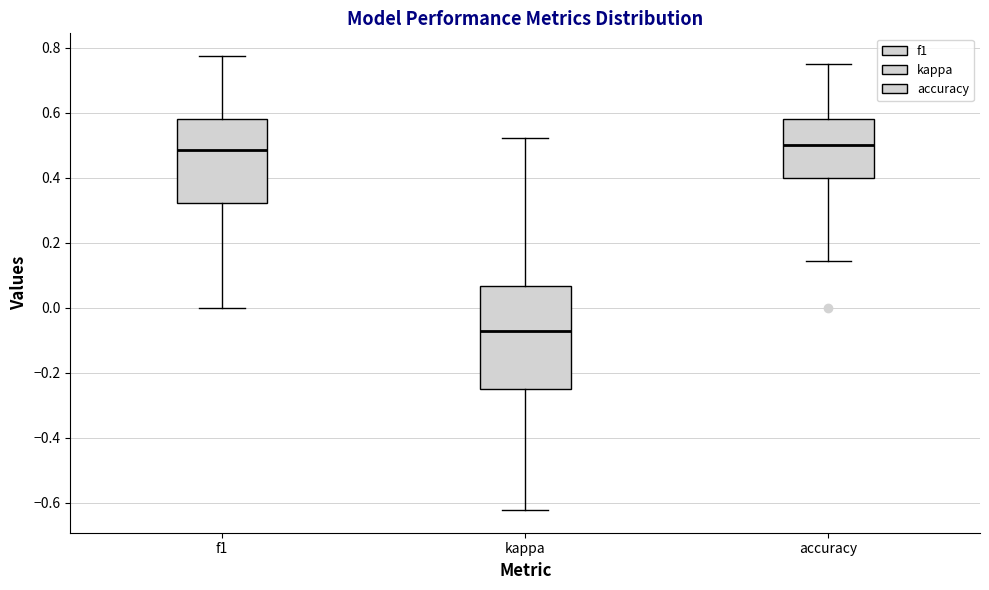

Reading left to right, transcribe this box plot: for each box, give where its median line is, the range the box spans, and where its two whiskers end, as read against the y-axis. The values are not printed on the chart, so give them approximately, as read against the axis.

f1: median 0.48, box 0.32 to 0.58, whiskers 0.00 to 0.78
kappa: median -0.08, box -0.24 to 0.06, whiskers -0.62 to 0.52
accuracy: median 0.50, box 0.40 to 0.58, whiskers 0.14 to 0.76